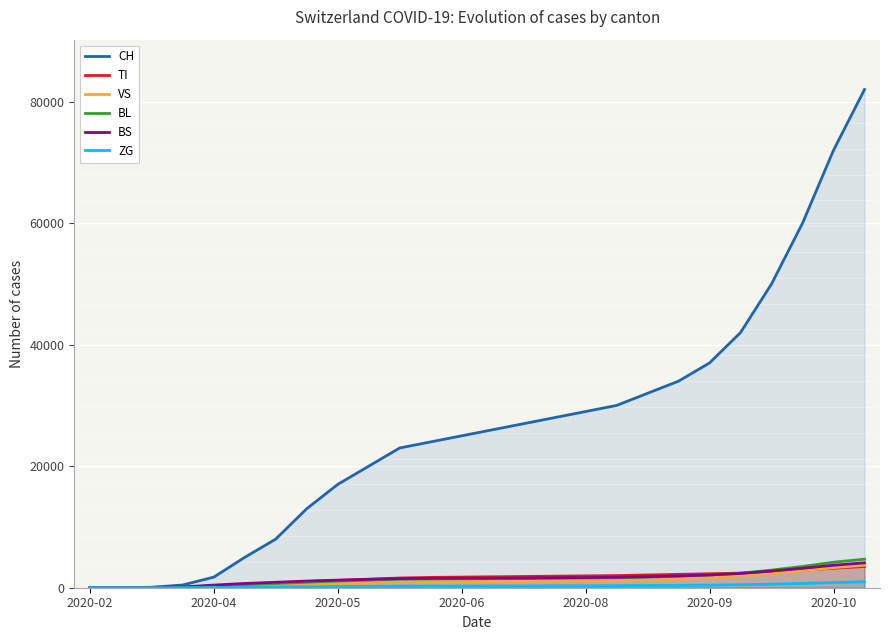

Where is VS nearest to the value 1850?

21